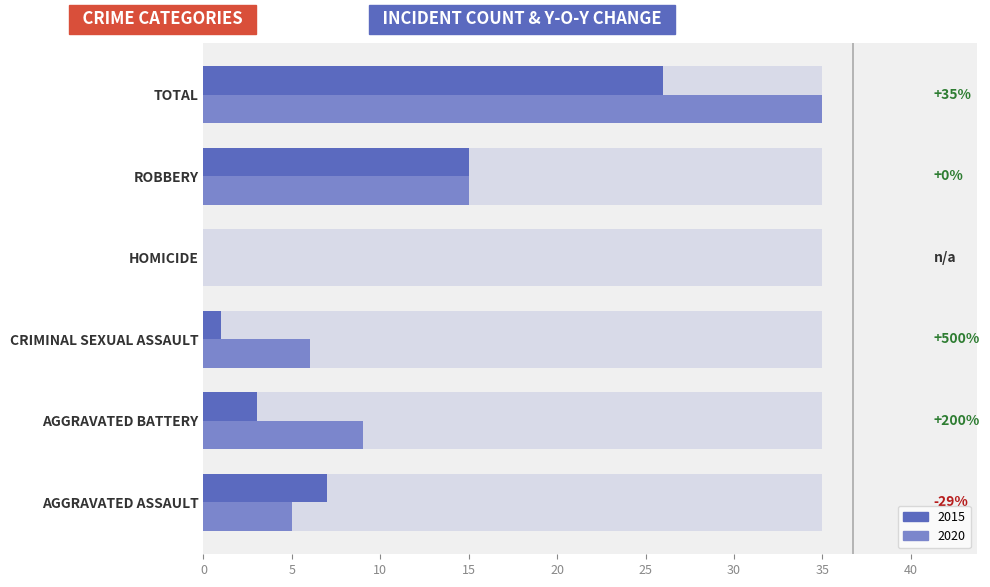

List the series in order of their overall mean, highest first.

2020, 2015